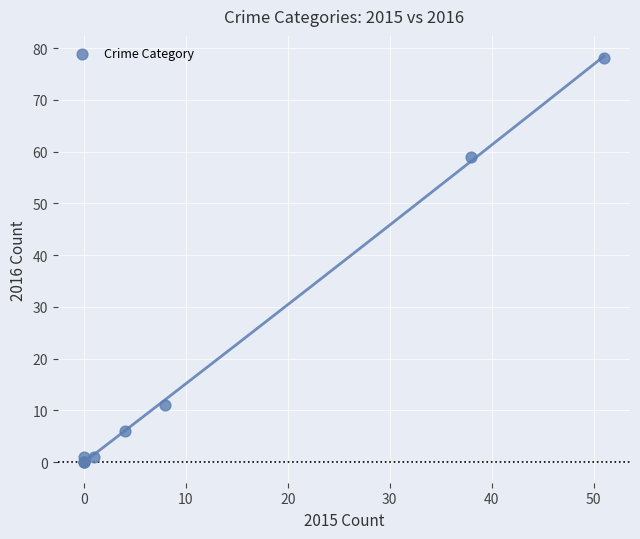

What Y value in the scatter plot is closest to 39?

59